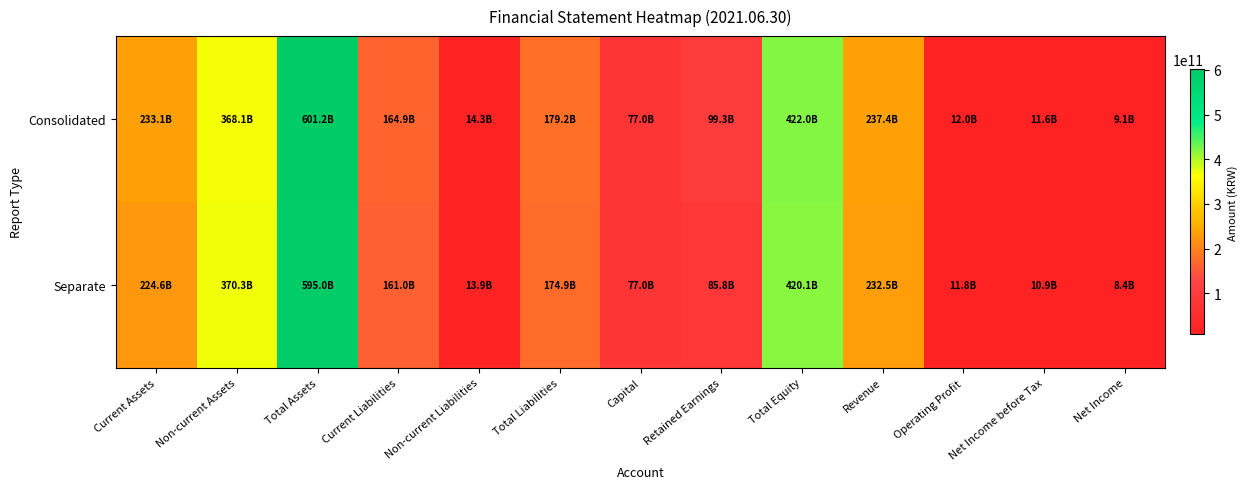

What is the minimum value shown in the chart?

8377862801